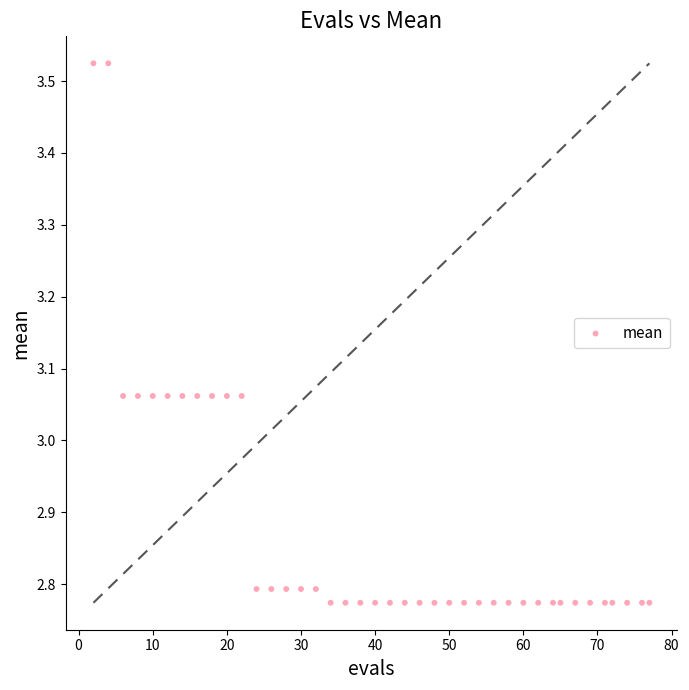

What is the range of X values (max minus min)?

75.0